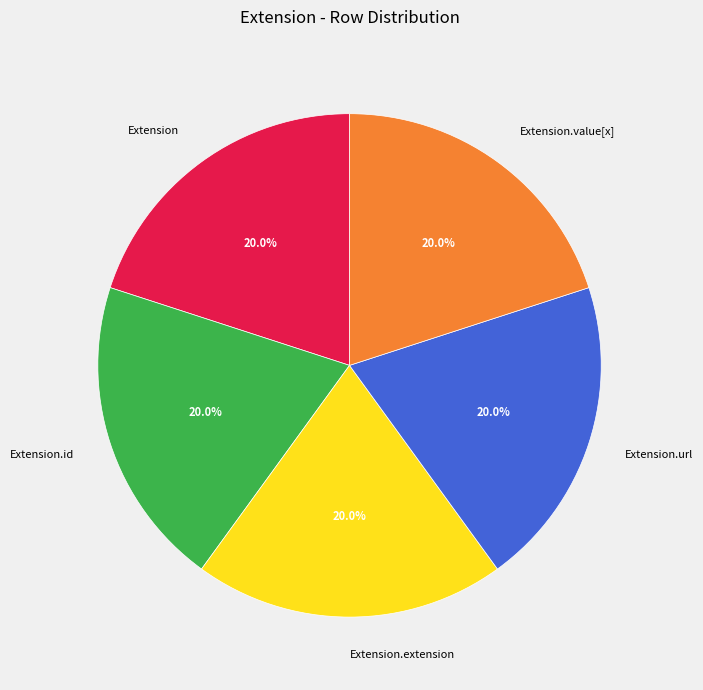

Approximately how many times larger is the value at Extension compared to Extension.value[x]?

1.0